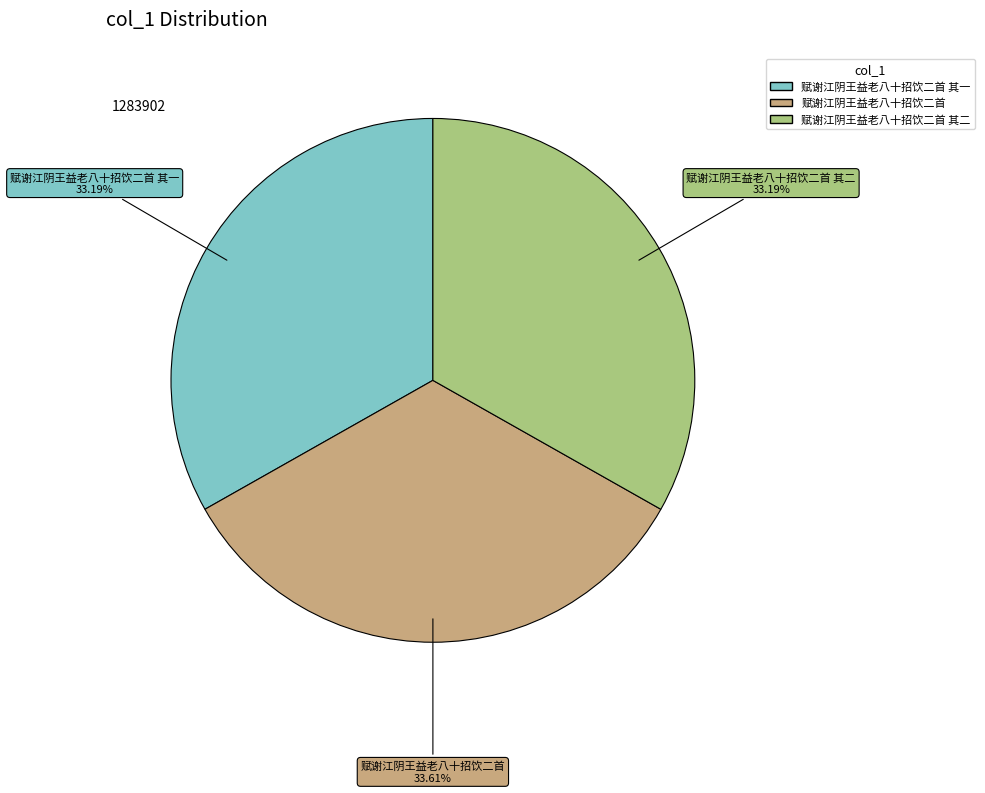

Is there any slice that represents more than half of the pie?

No